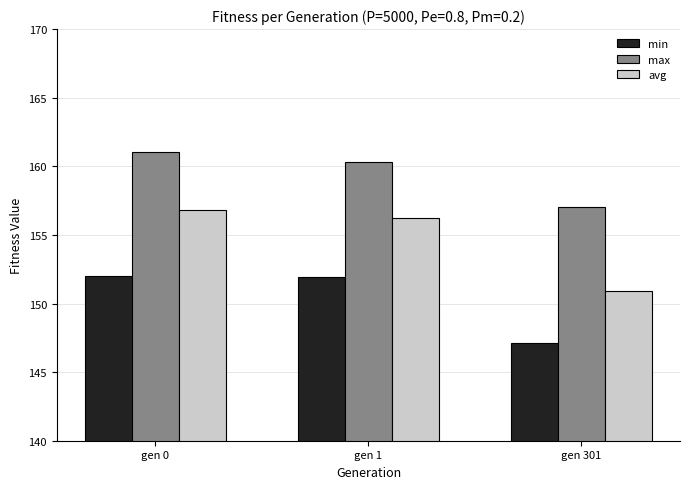

What is the minimum value shown in the chart?

147.1